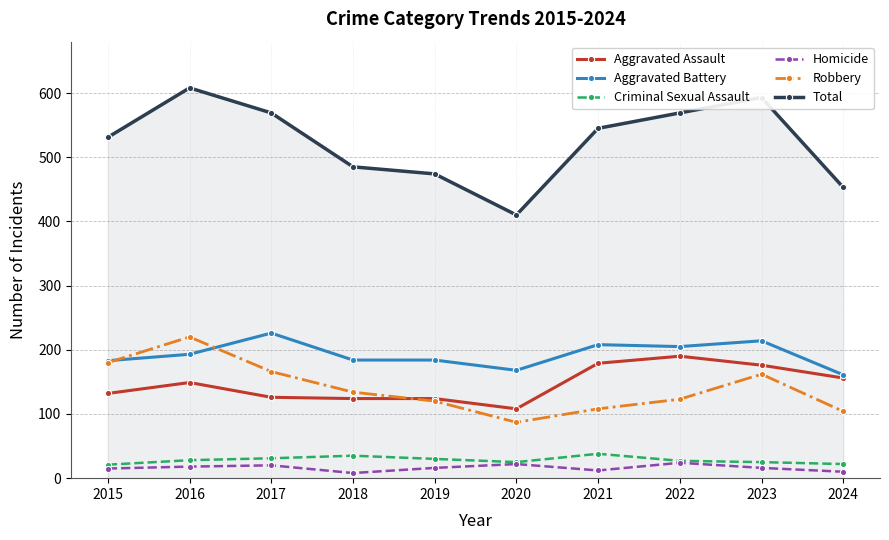

Is it true that Aggravated Assault equals 176 at 2023?

True